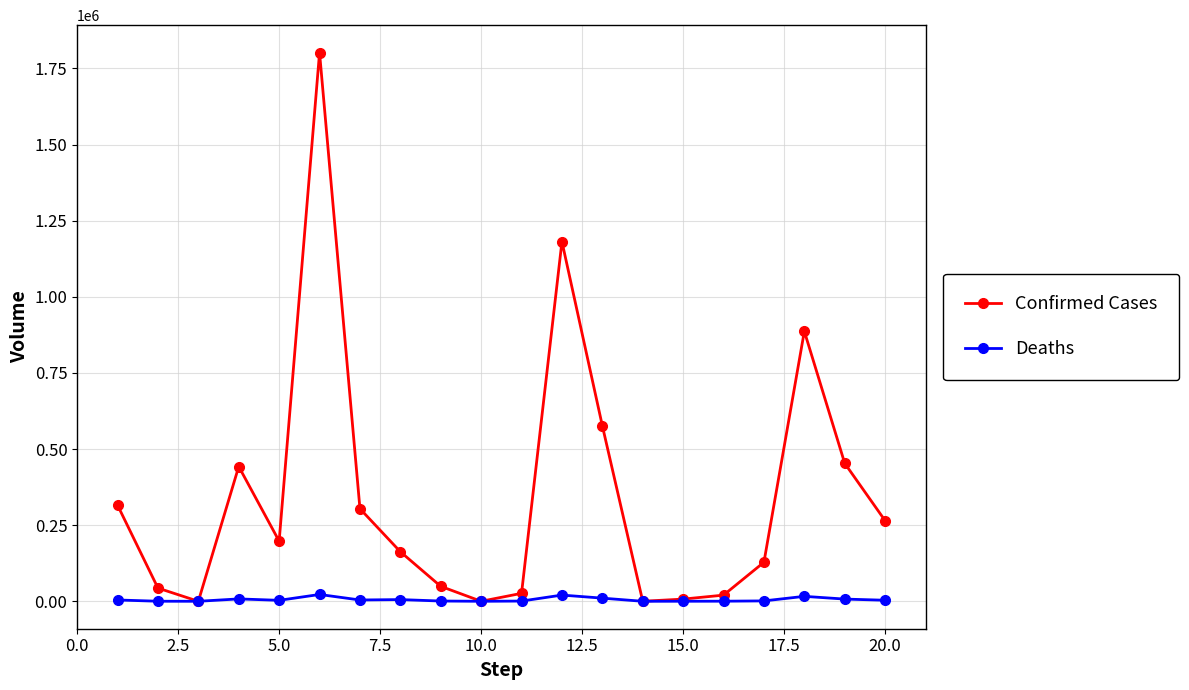

Rank the series by their maximum value, from lowest to highest.

Deaths, Confirmed Cases